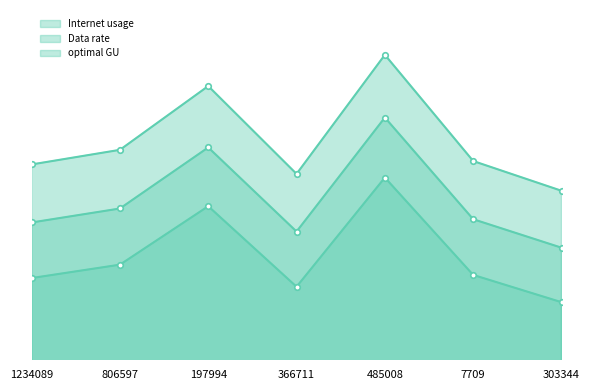

What is the total value across all series at 485008?

362.6